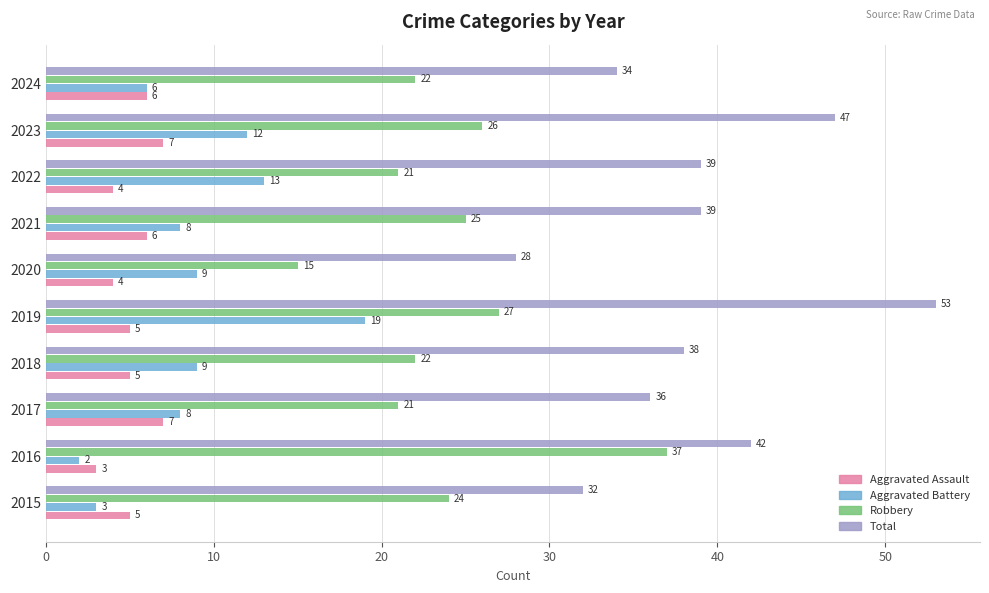

List the series in order of their peak value, highest first.

Total, Robbery, Aggravated Battery, Aggravated Assault